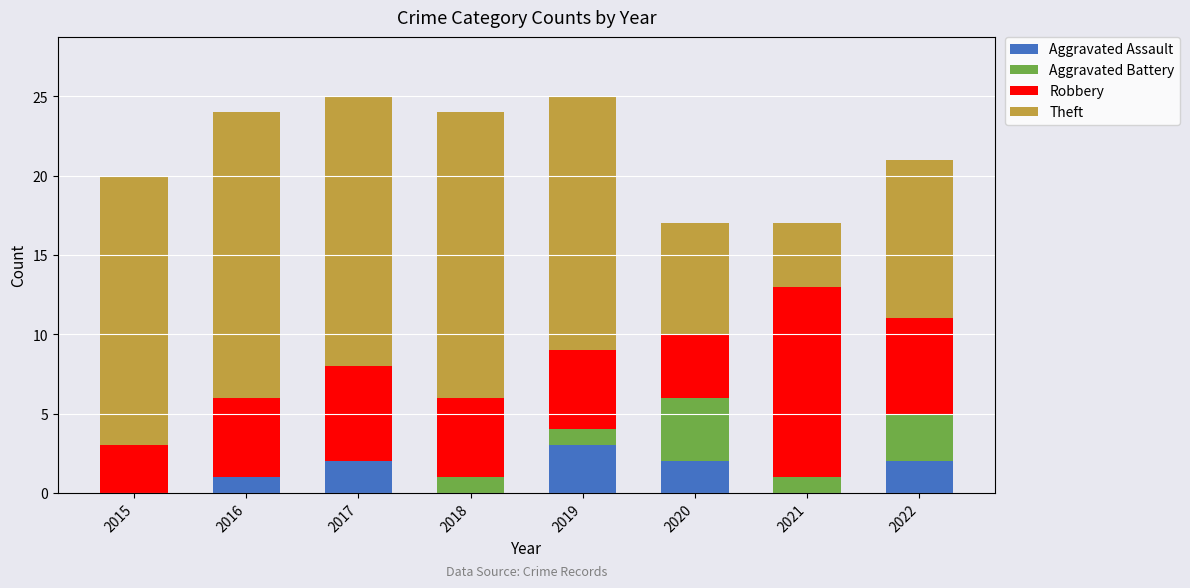

Which category has the highest value in the Aggravated Assault series?

2019